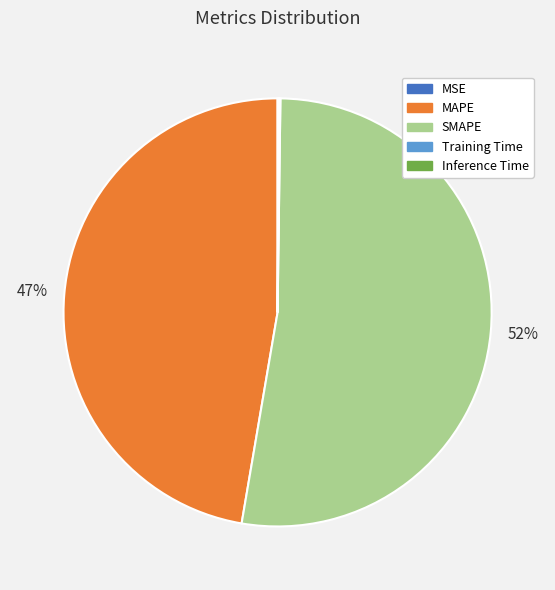

Which category has the biggest portion of the pie?

SMAPE